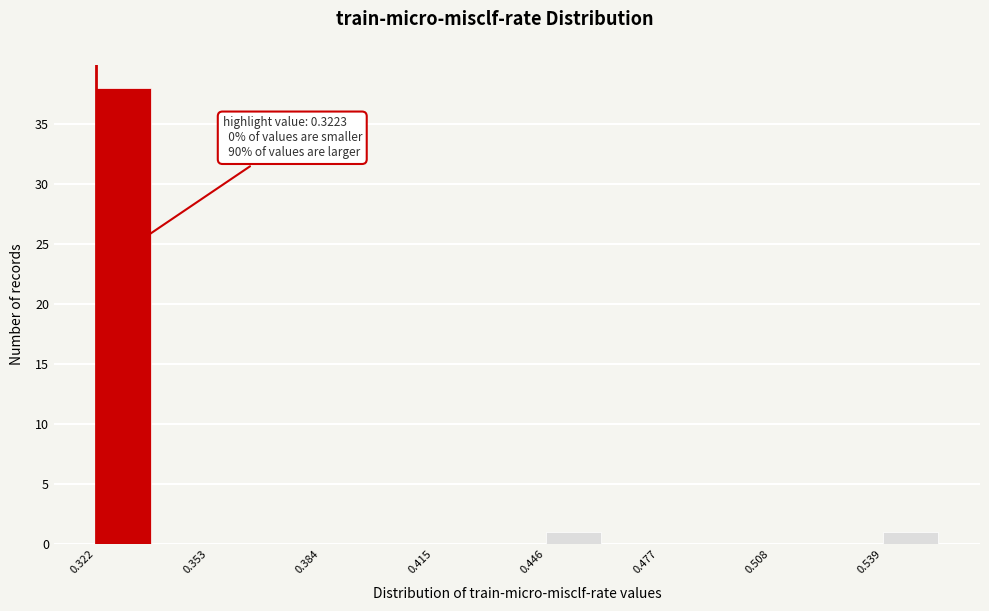

Around what value on the x-axis is the tallest bar? Give the approximate position of its centre, as read against the axis.

0.330